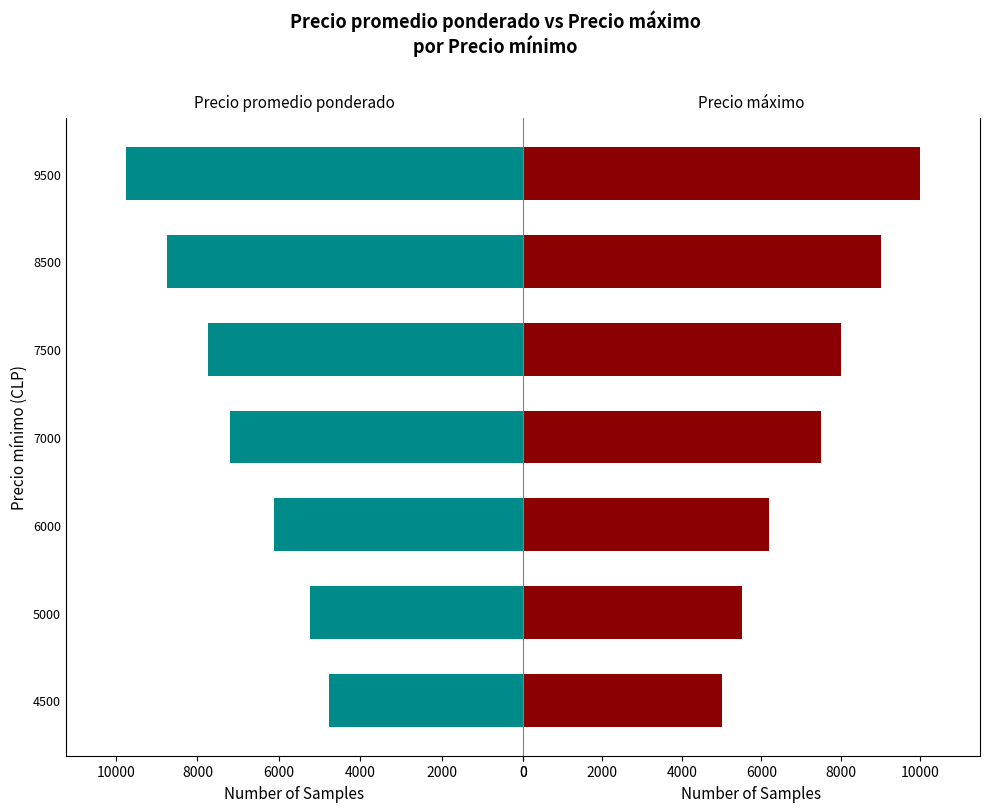

What is the difference between the second highest and second lowest values in the Precio máximo series?

3500